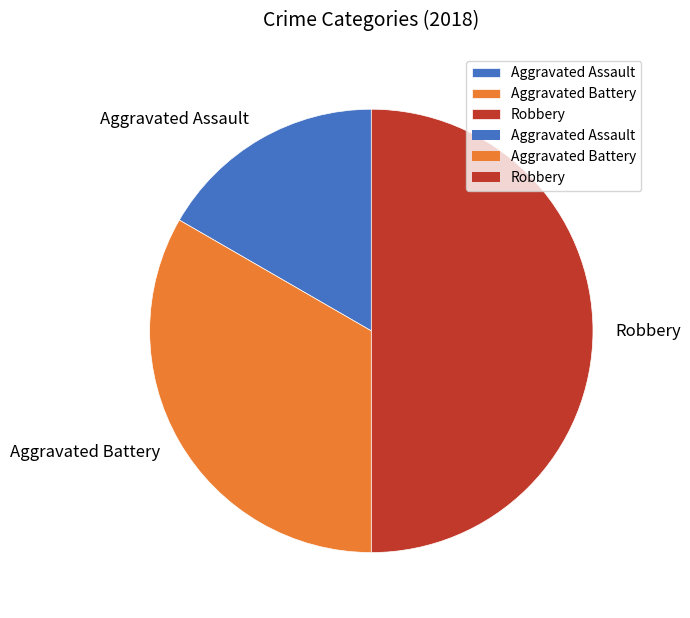

How many slices are in this pie chart?

3